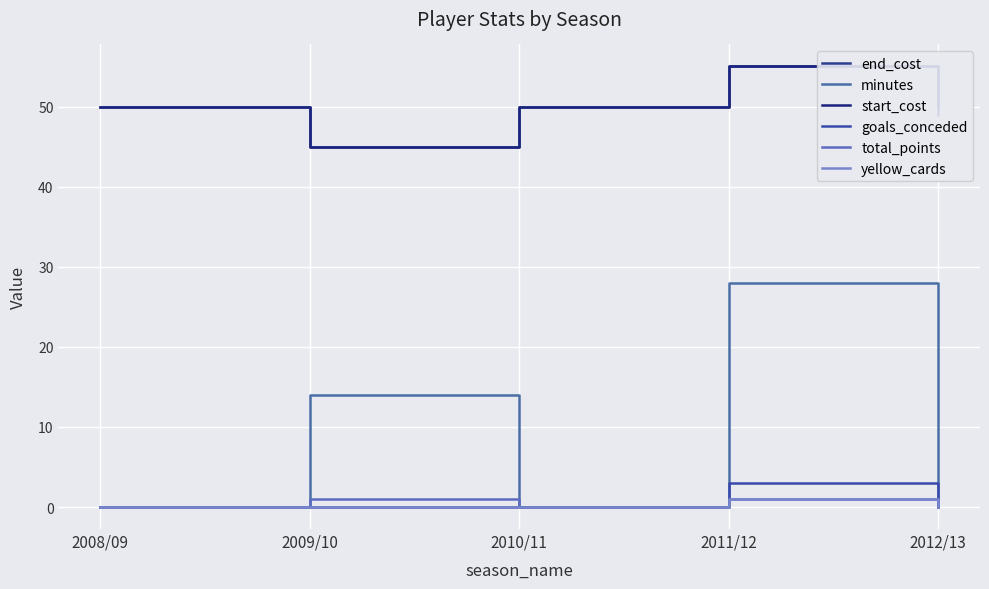

Reading left to right, extract all data points from this chart.

end_cost: 2008/09=50	2009/10=45	2010/11=50	2011/12=55	2012/13=49
minutes: 2008/09=0	2009/10=14	2010/11=0	2011/12=28	2012/13=0
start_cost: 2008/09=50	2009/10=45	2010/11=50	2011/12=55	2012/13=50
goals_conceded: 2008/09=0	2009/10=0	2010/11=0	2011/12=3	2012/13=0
total_points: 2008/09=0	2009/10=1	2010/11=0	2011/12=1	2012/13=0
yellow_cards: 2008/09=0	2009/10=0	2010/11=0	2011/12=1	2012/13=0